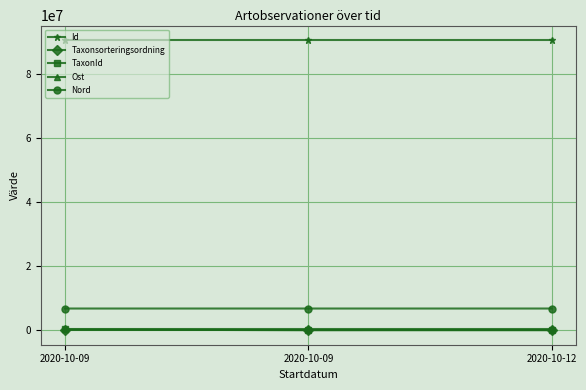

Which label corresponds to the smallest value in the chart?

2020-10-09